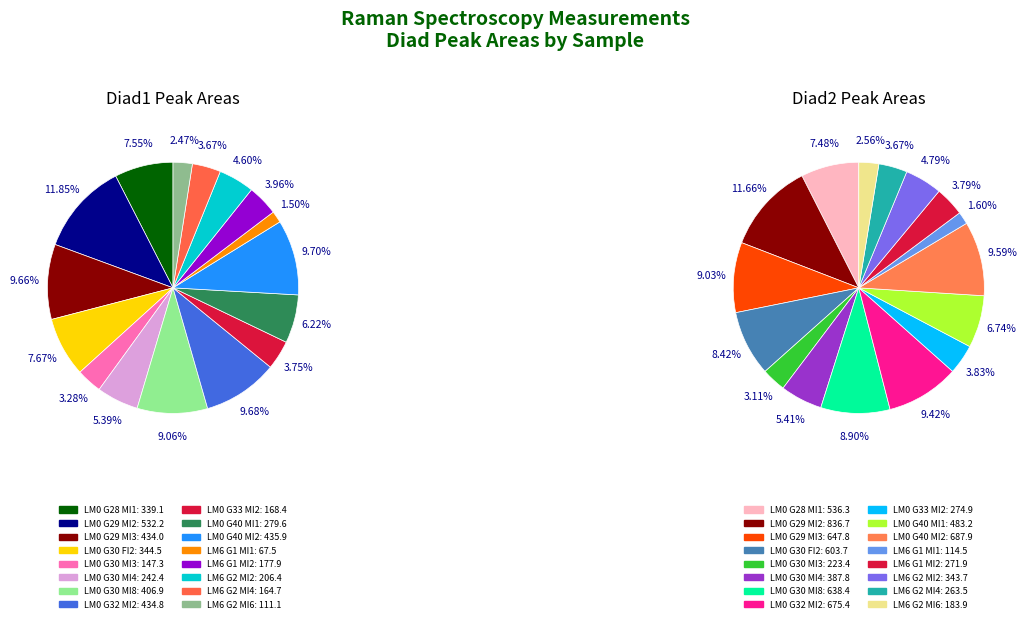

True or false: LM0 G40 MI1 accounts for 6% of the total.

True